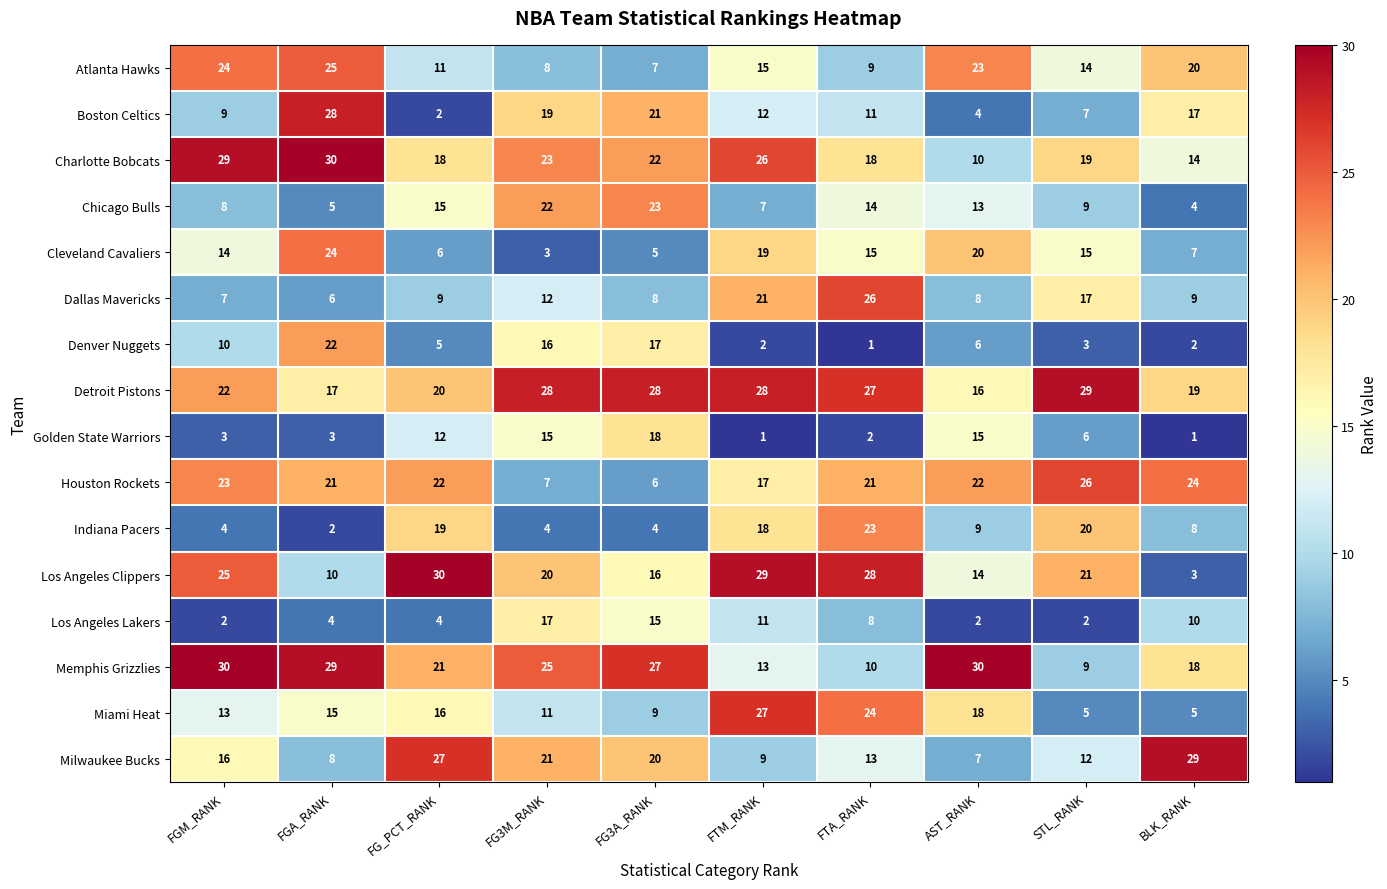

What is the sum of the Milwaukee Bucks values at FGM_RANK and STL_RANK?

28